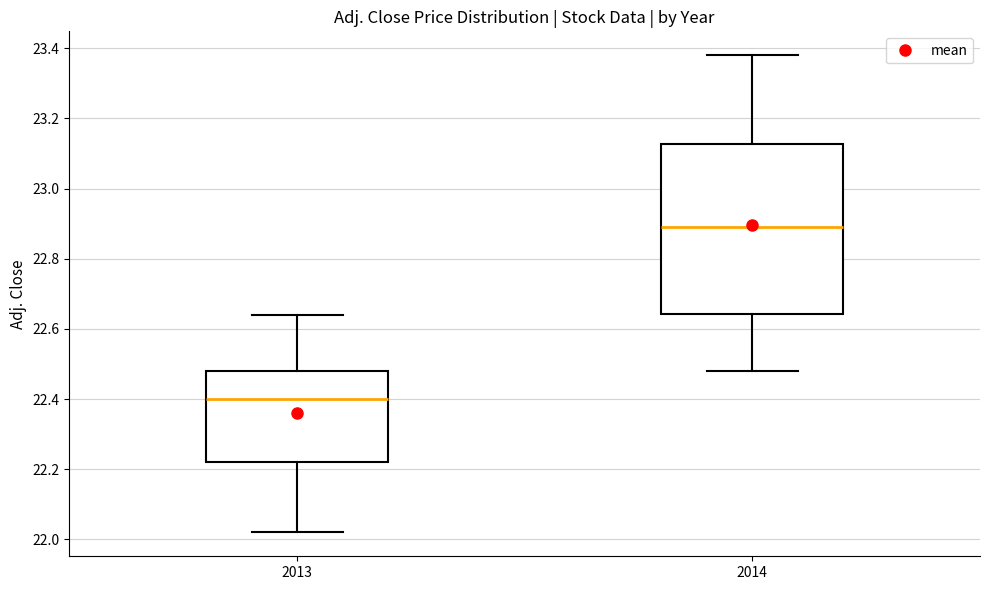

Reading left to right, transcribe this box plot: for each box, give where its median line is, the range the box spans, and where its two whiskers end, as read against the y-axis. The values are not printed on the chart, so give them approximately, as read against the axis.

2013: median 22.40, box 22.22 to 22.48, whiskers 22.02 to 22.64
2014: median 22.90, box 22.64 to 23.12, whiskers 22.48 to 23.38